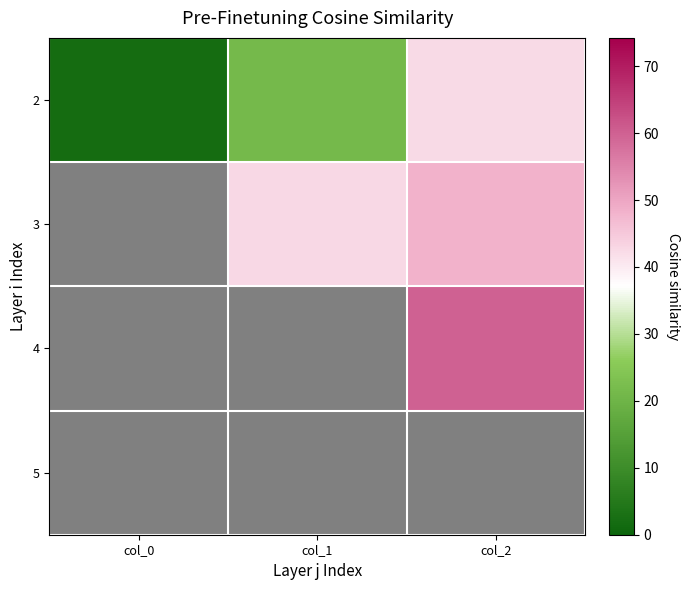

What is the lowest value of the 4 series?

1.0